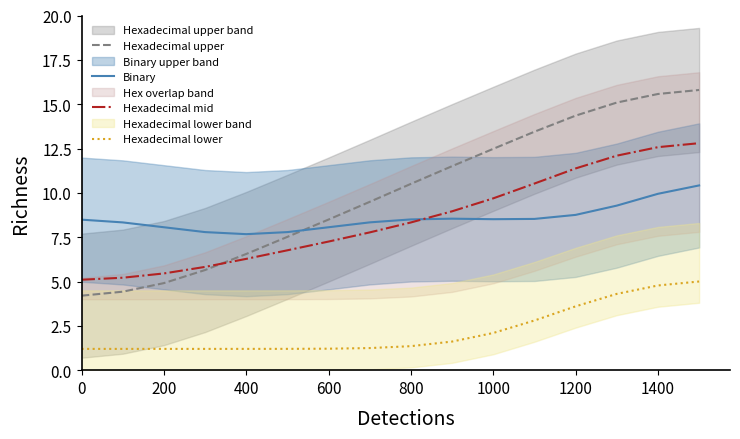

What is the minimum value for Hexadecimal mid?

5.1